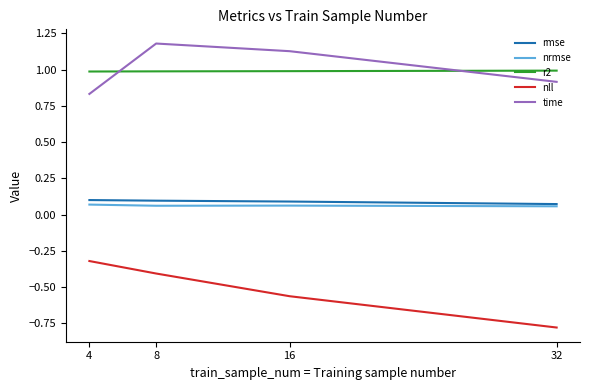

At which category does the chart reach its minimum across all series?

32